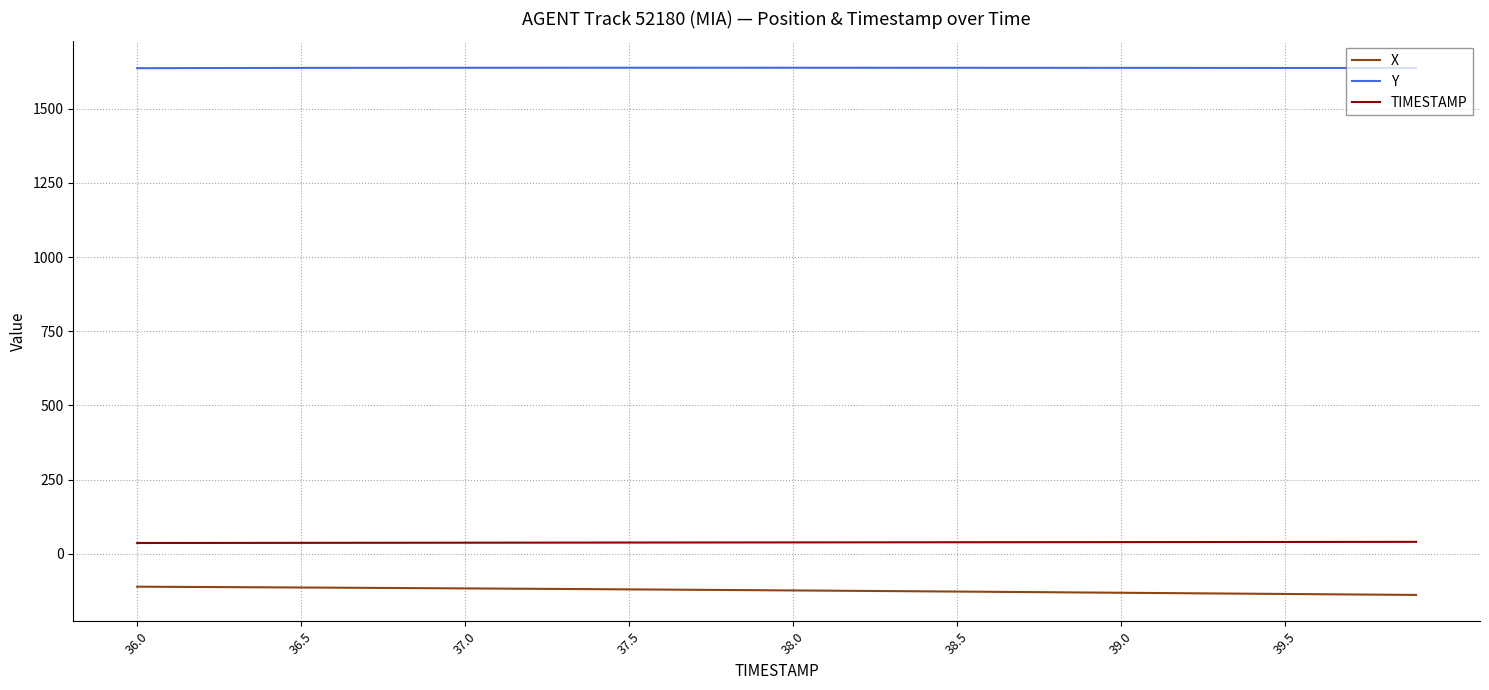

True or false: X and Y intersect in this chart.

False